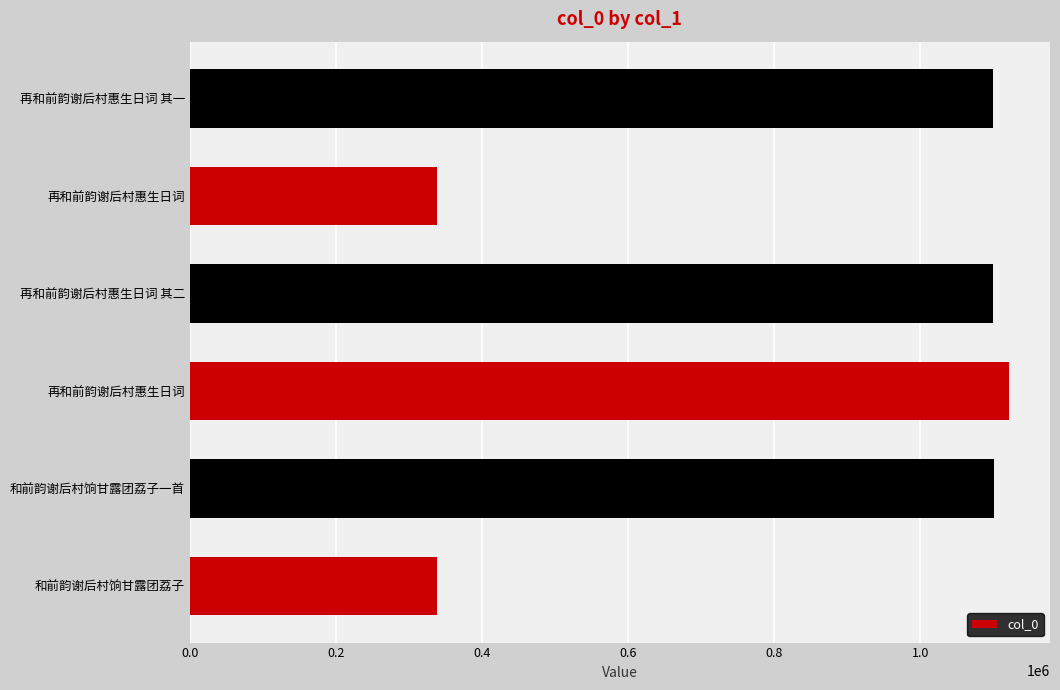

How many bars are there in total?

6